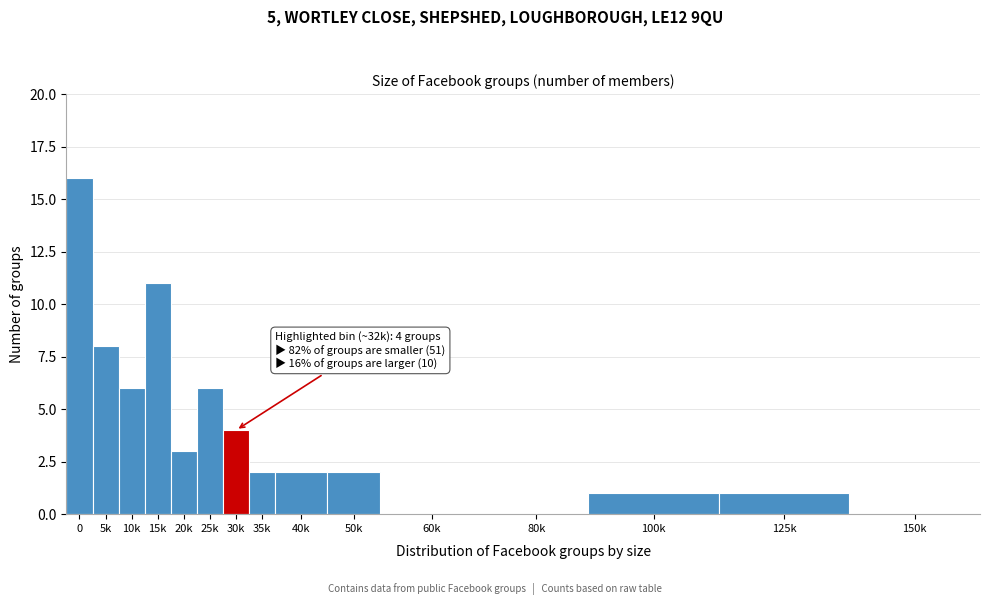

Reading left to right, extract all data points from this chart.

0=16	5k=8	10k=6	15k=11	20k=3	25k=6	30k=4	35k=2	40k=2	50k=2	60k=0	80k=0	100k=1	125k=1	150k=0